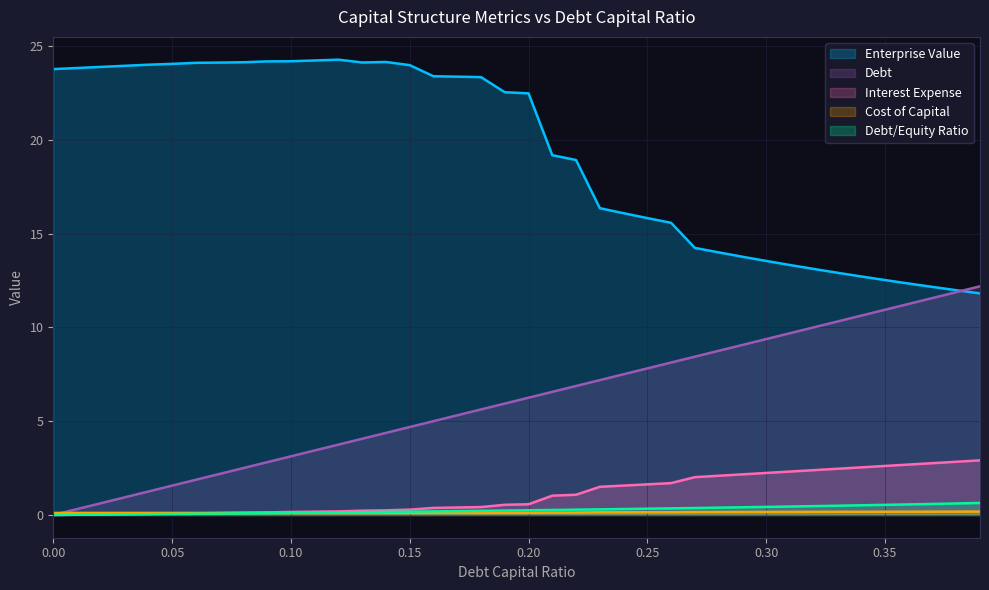

Where is the first local maximum for cost_capital?

0.13